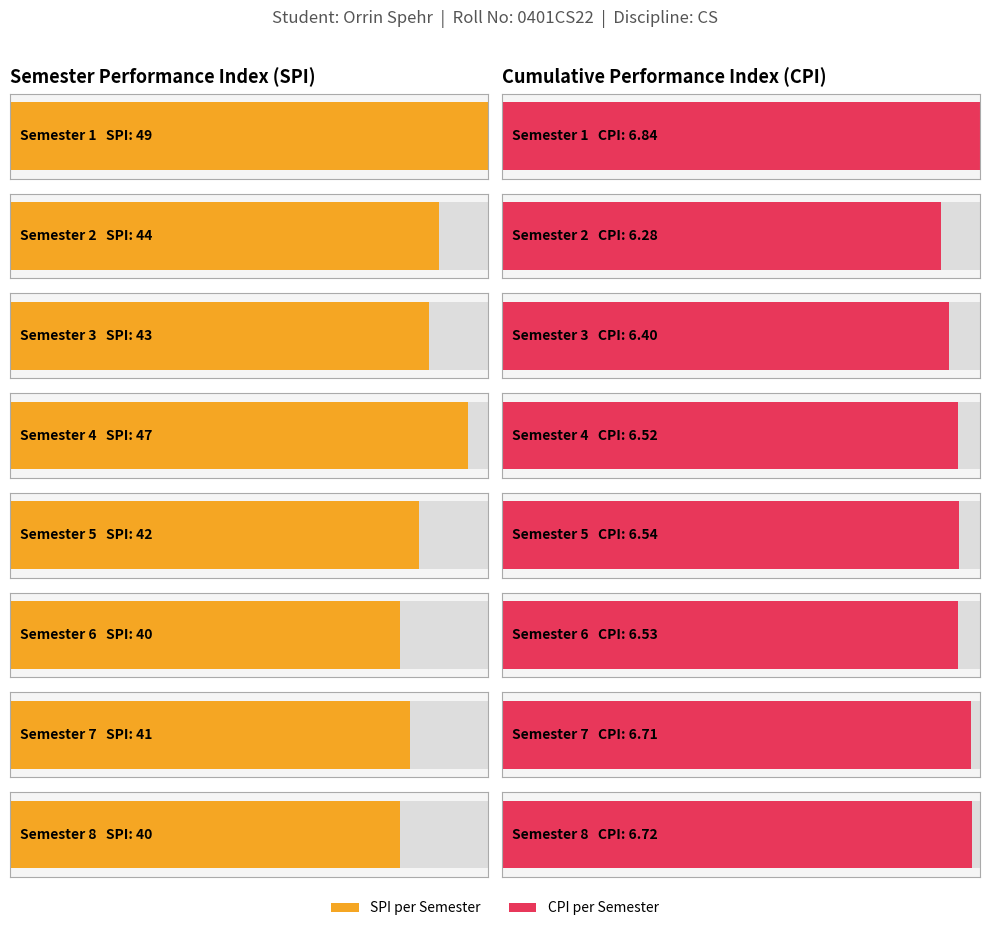

True or false: CPI has a value of 6.8 at 1.

True